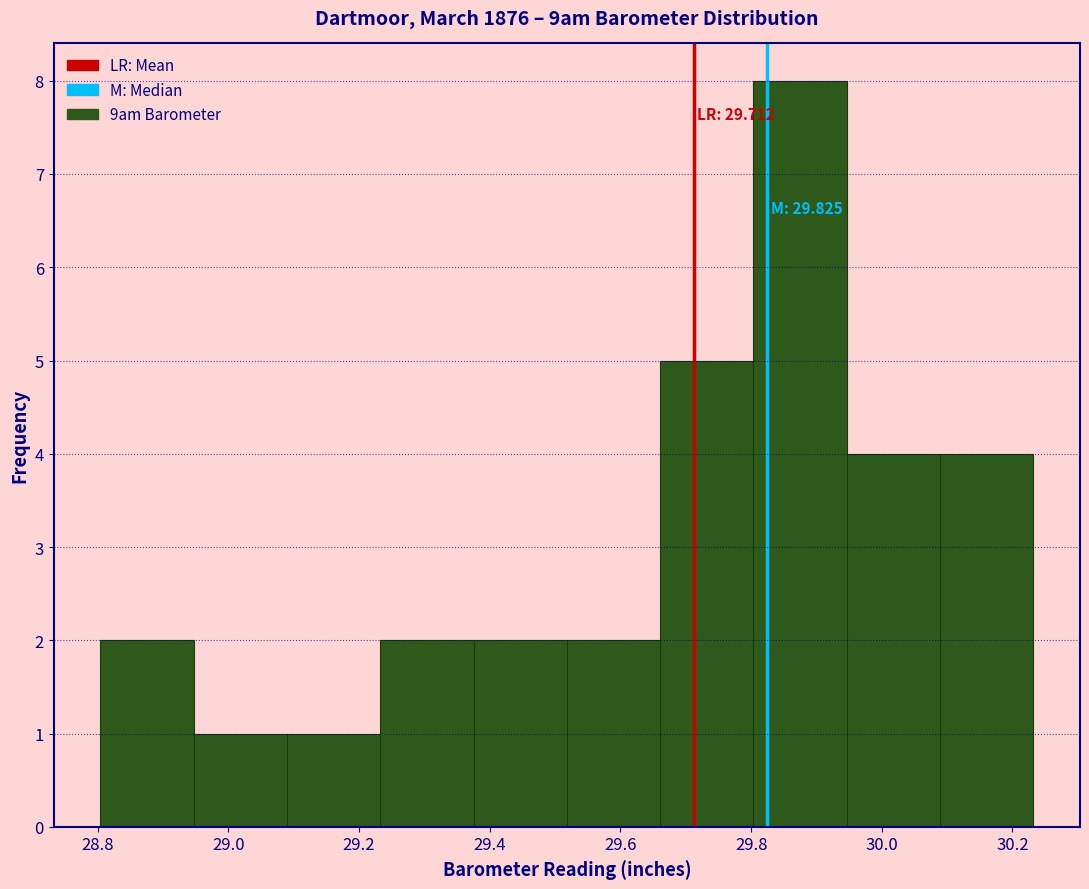

Which range on the x-axis has the tallest bar?

29.80 to 29.94